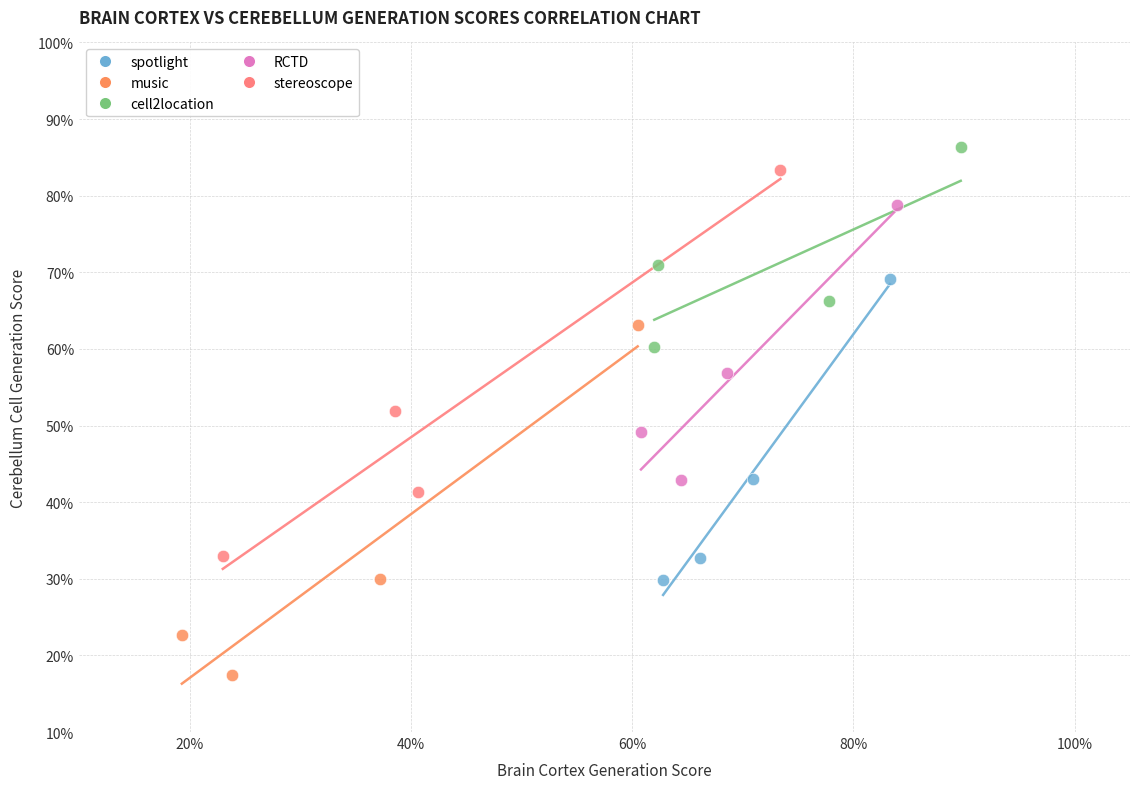

Which series has the widest spread of Y values?

stereoscope